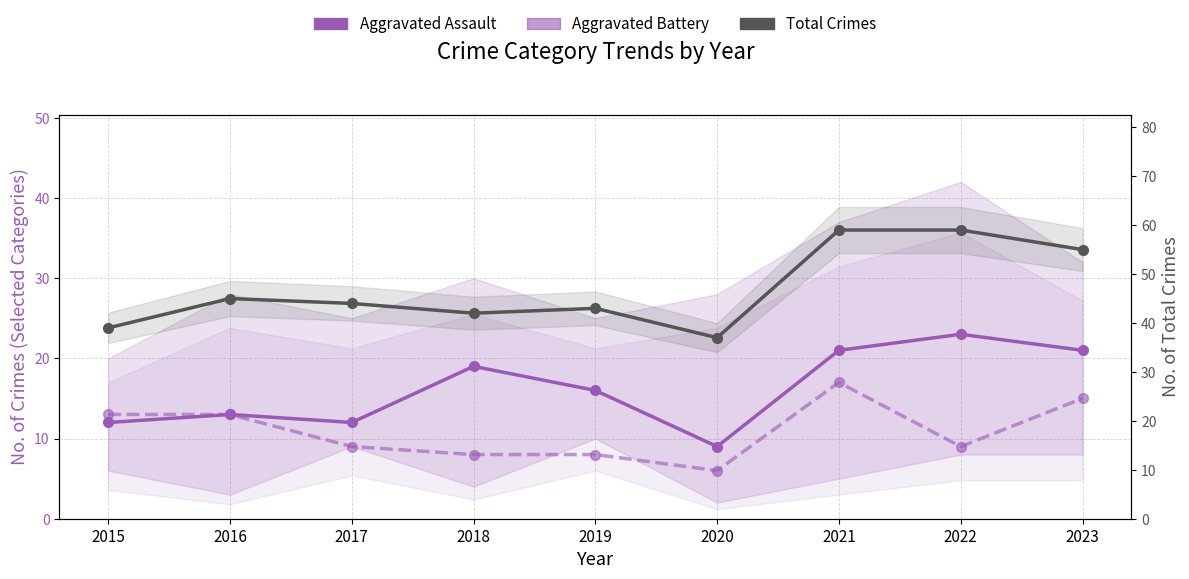

Which series has the largest total across all categories?

Total Crimes